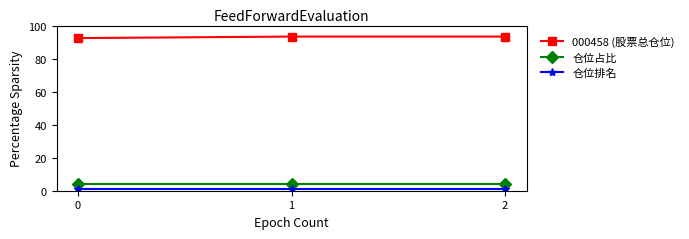

What is the spread (max minus min) of values at 1?

92.3